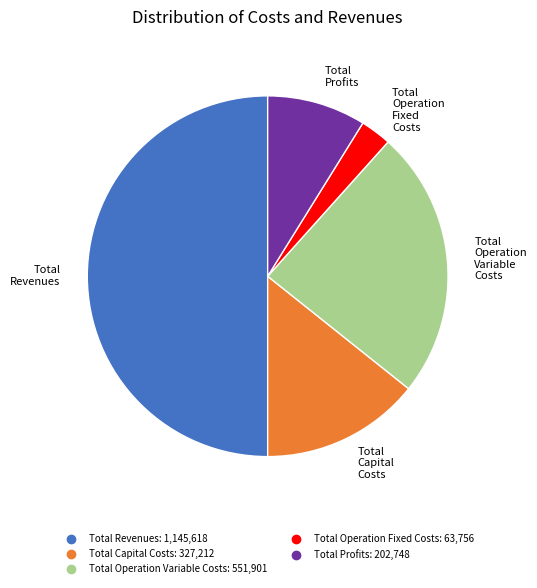

Rank the categories by value from highest to lowest.

Total Revenues, Total Operation Variable Costs, Total Capital Costs, Total Profits, Total Operation Fixed Costs